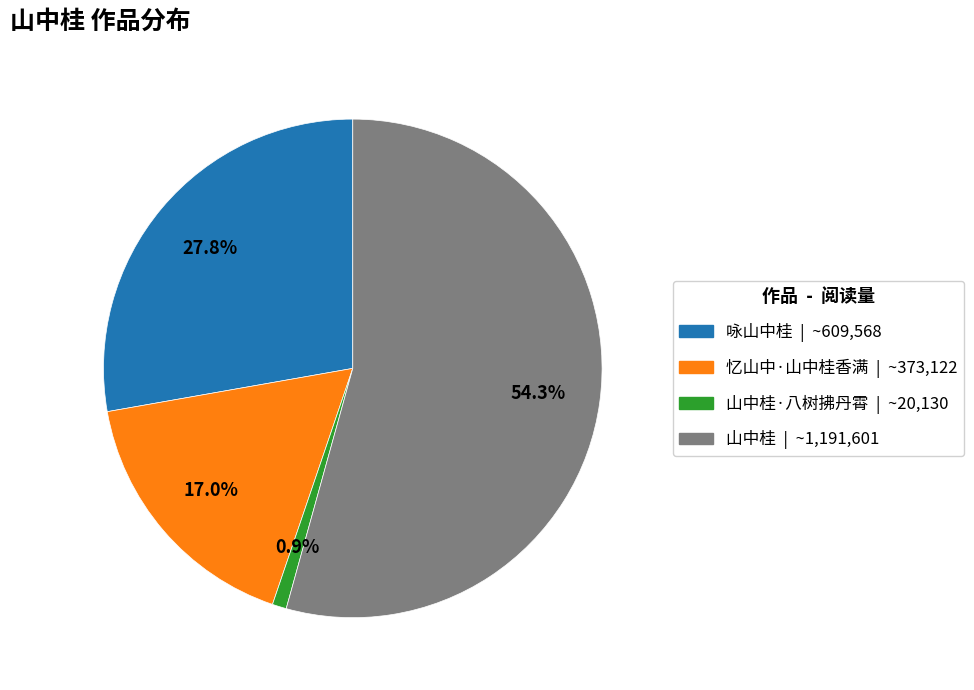

Does any single category account for the majority?

Yes